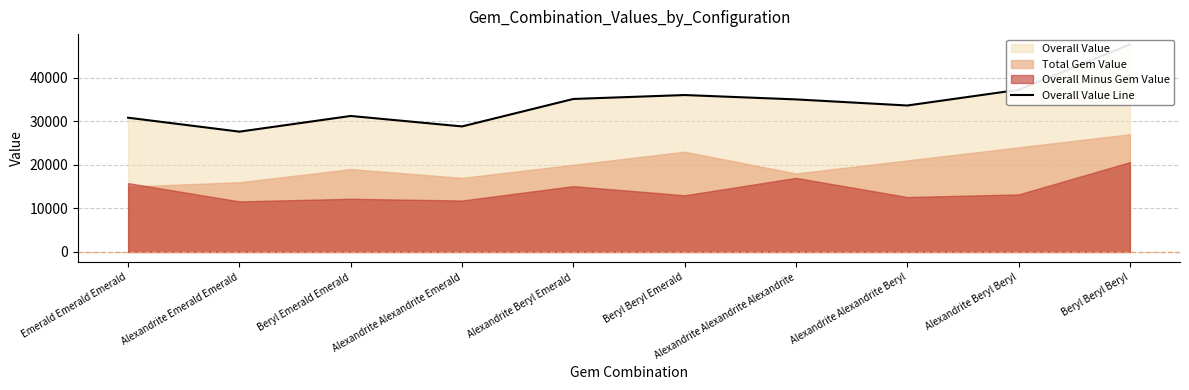

Does the chart have visible grid lines?

Yes